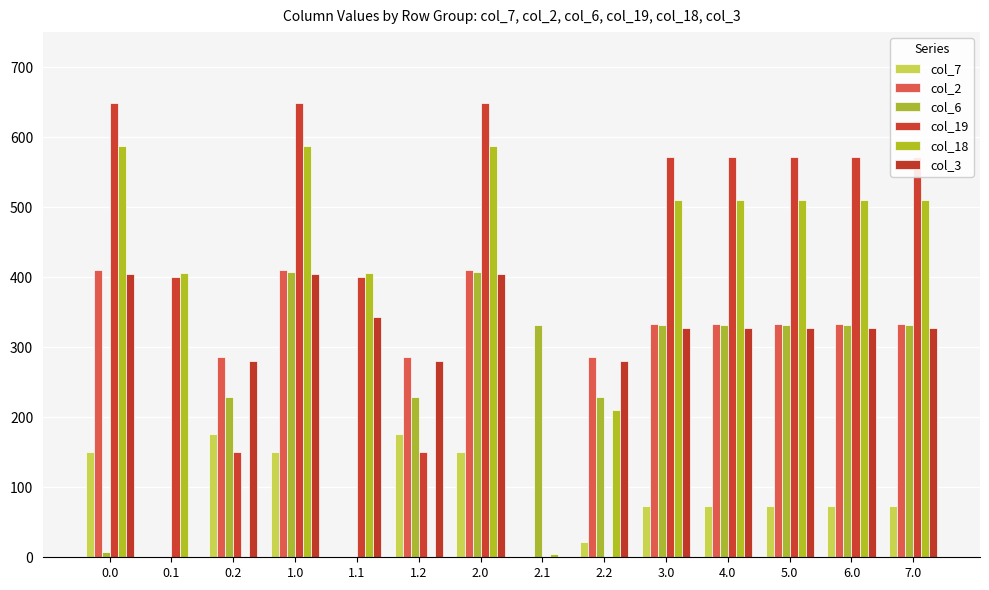

What is the highest value of the col_18 series?

586.7